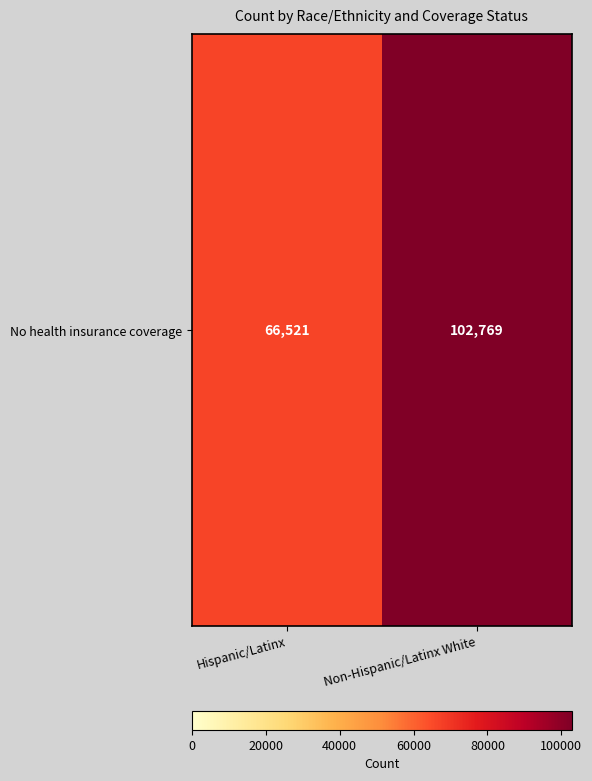

How many data points are less than 102769?

1